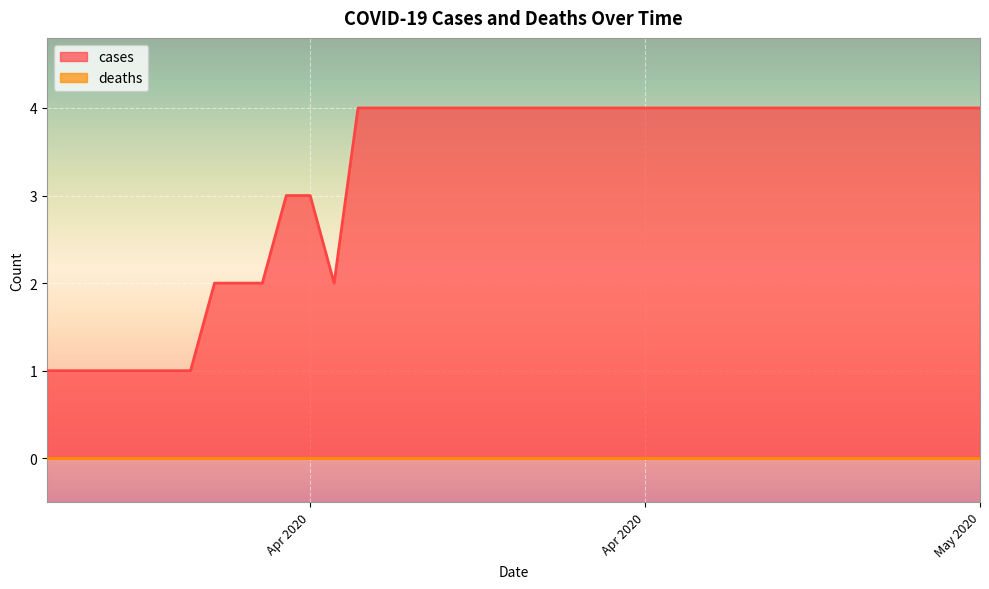

Which label corresponds to the smallest value in the chart?

2020-03-27